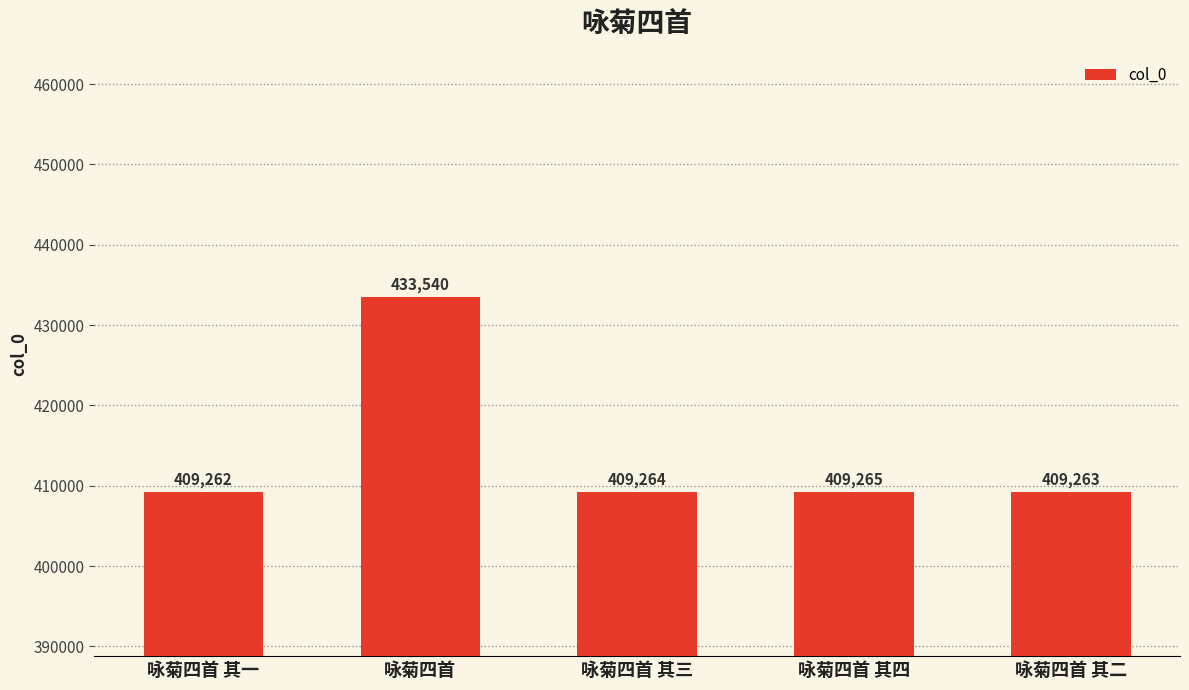

Count the number of categories in the chart.

5